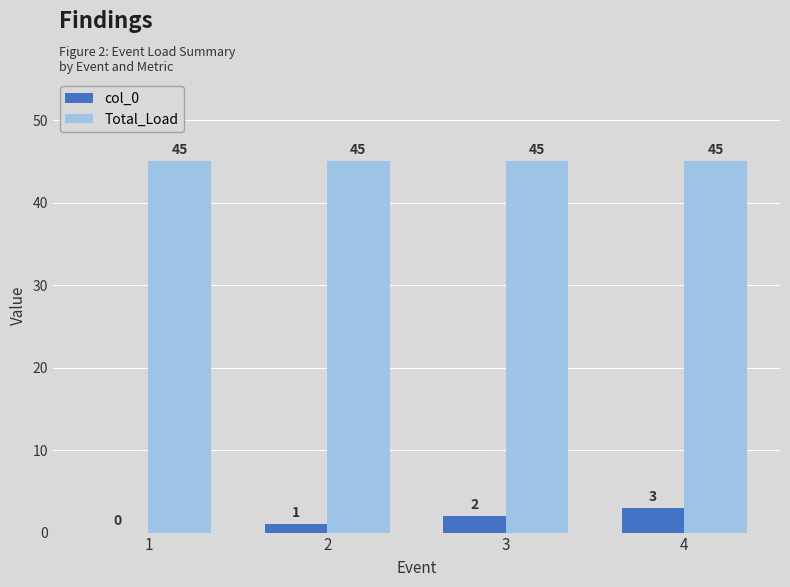

At which category is the sum across all series the highest?

4